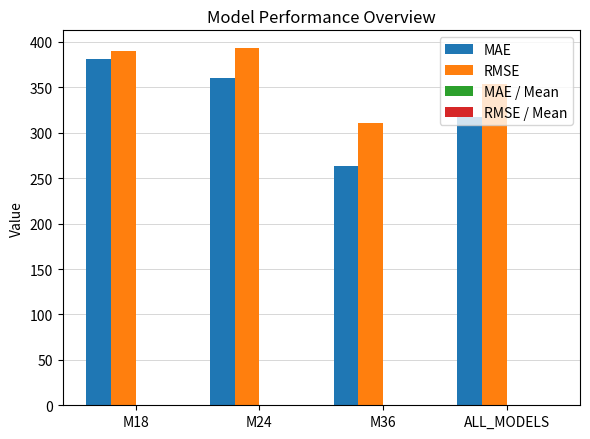

At which category is the sum across all series the highest?

M18